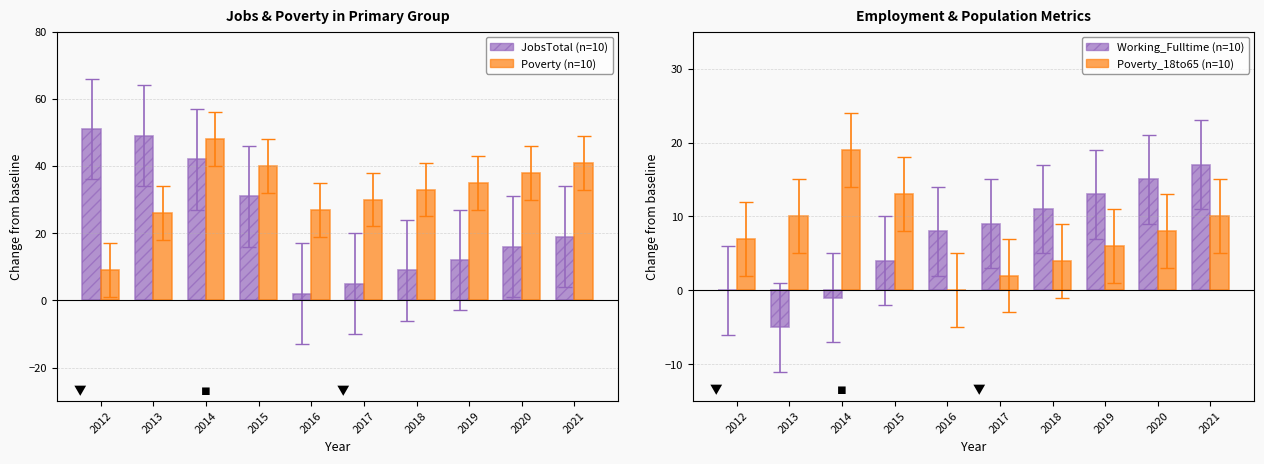

What is the highest value of the Poverty (n=10) series?

48